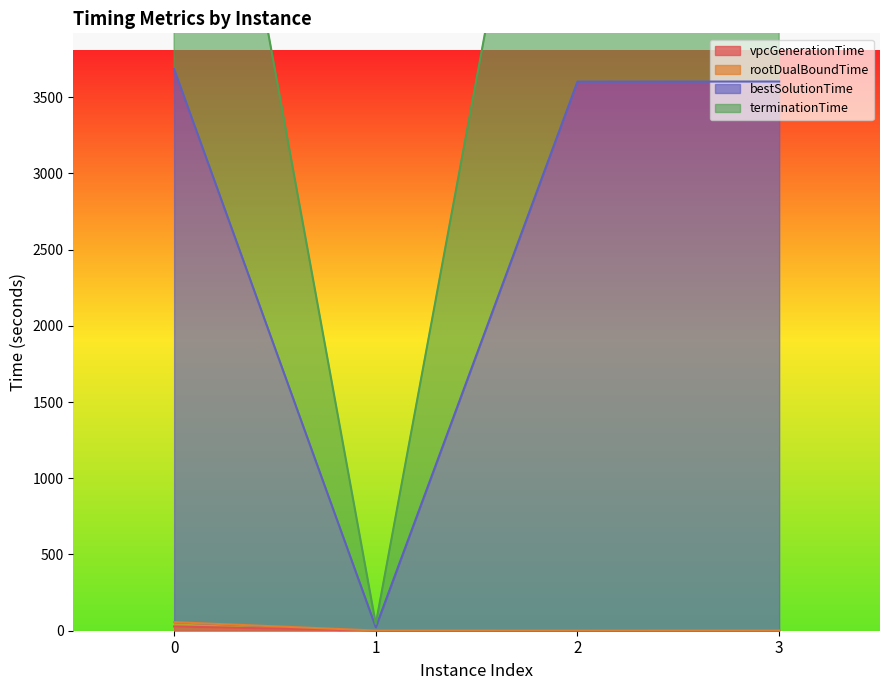

What is the sum of the rootDualBoundTime values at 0 and 3?

57.7